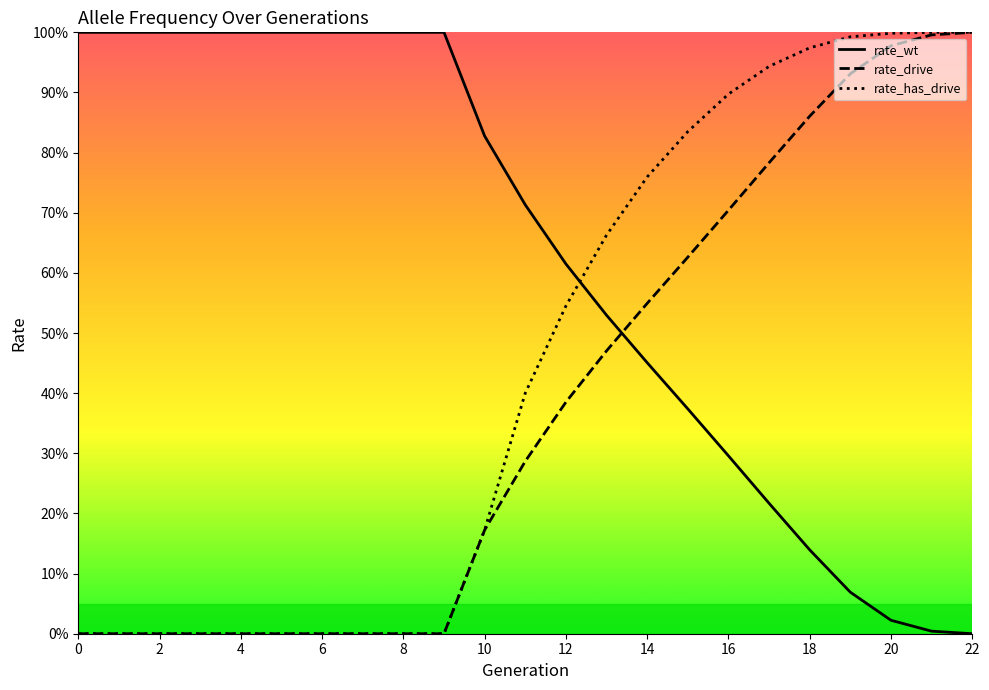

What are all the series names shown in the legend?

rate_wt, rate_drive, rate_has_drive